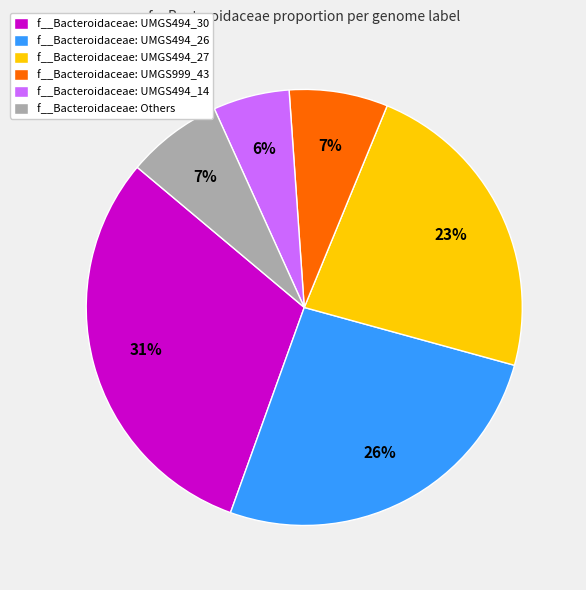

To the nearest percent, what is the difference between the f__Bacteroidaceae: Others and f__Bacteroidaceae: UMGS494_14 slice percentages?

1%